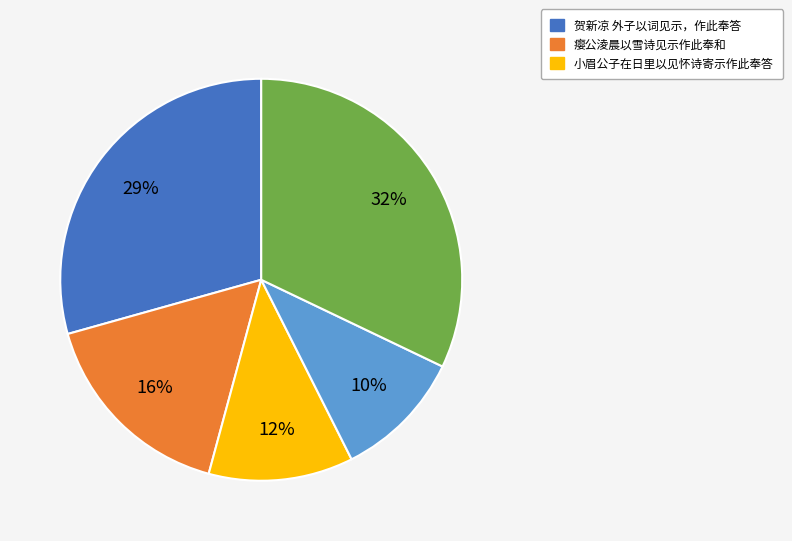

To the nearest percent, what is the average slice percentage?

20%